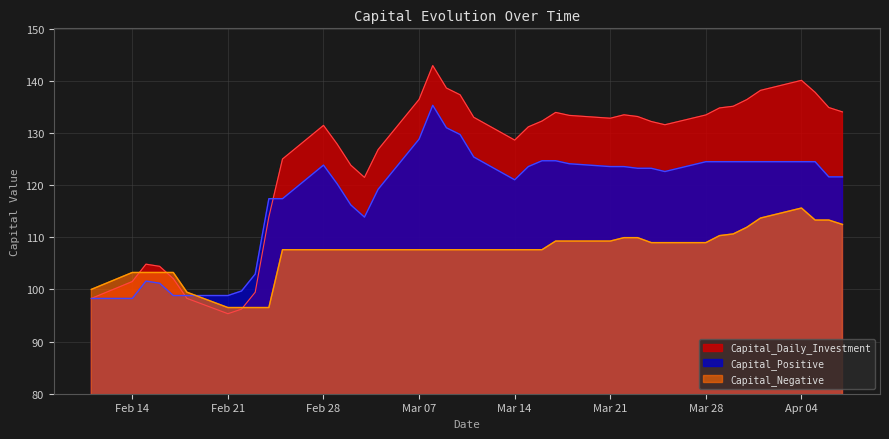

Which series has the widest spread of values?

Capital_Daily_Investment